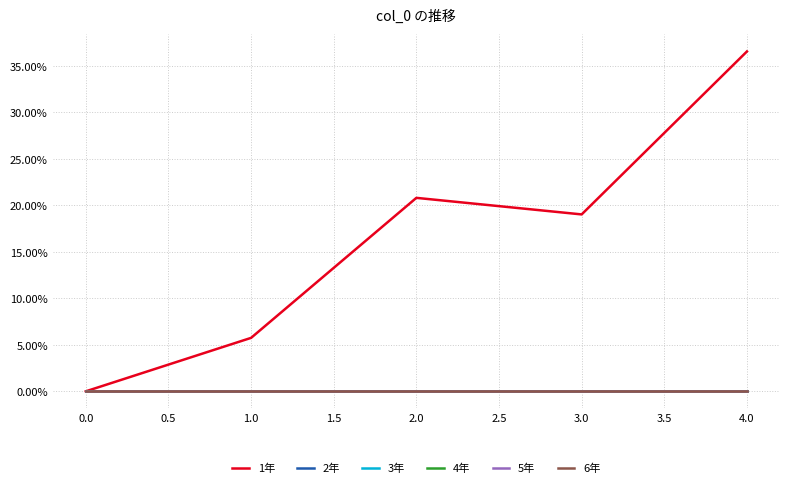

Which series has the largest total across all categories?

1年